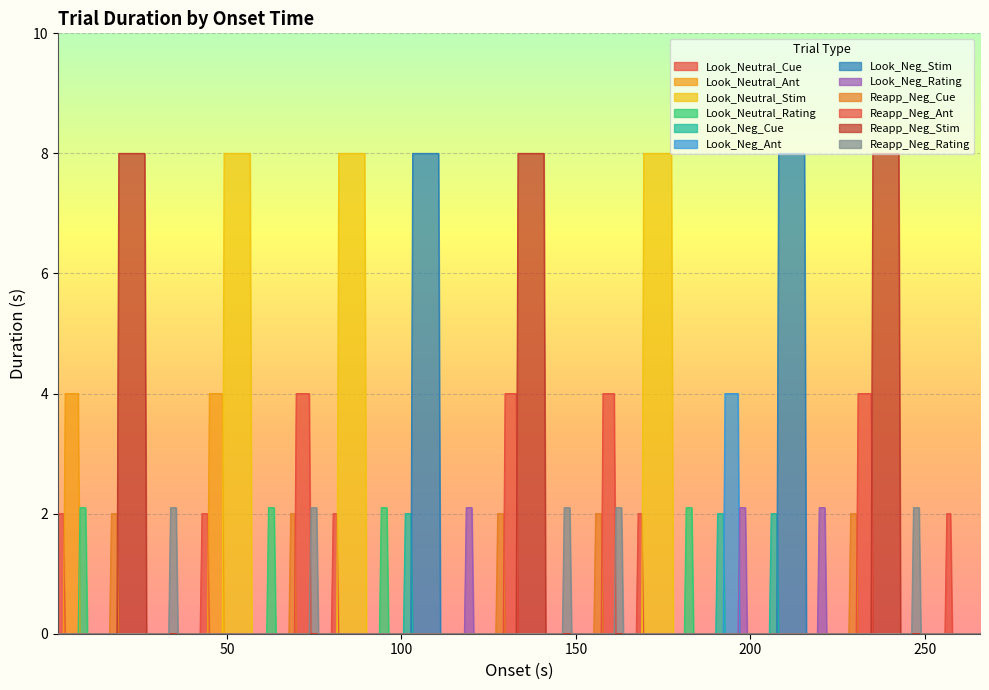

True or false: Look_Neutral_Cue and Reapp_Neg_Stim cross at least once.

False